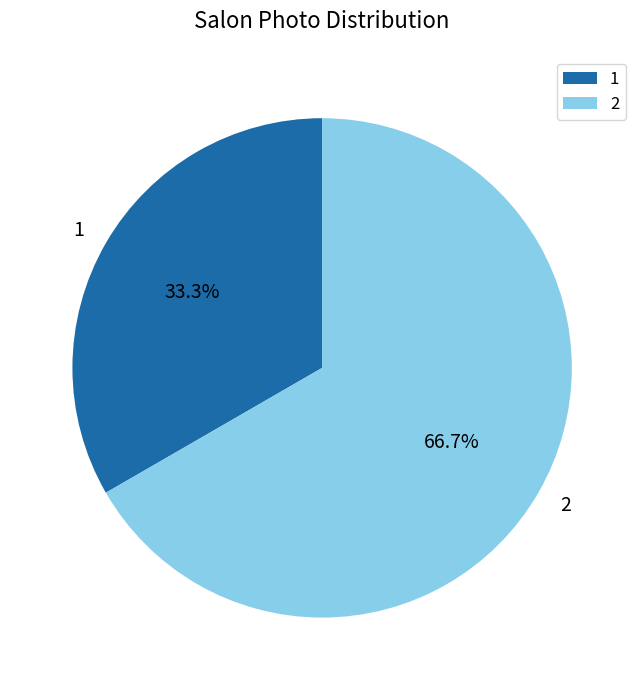

The 2 slice represents 67% of the pie. True or false?

True